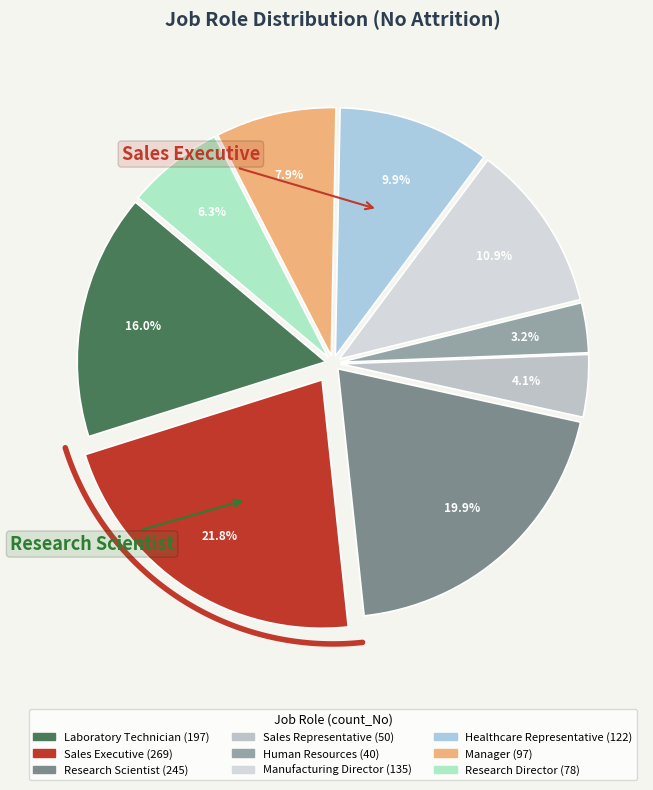

Does Sales Executive account for over 50% of the chart?

No